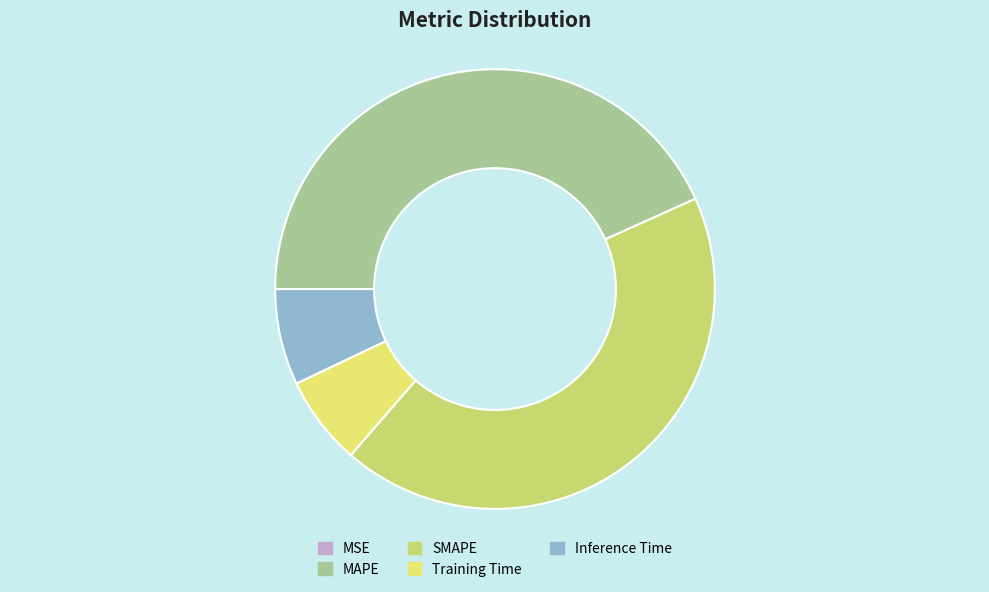

True or false: Training Time accounts for 15% of the total.

False